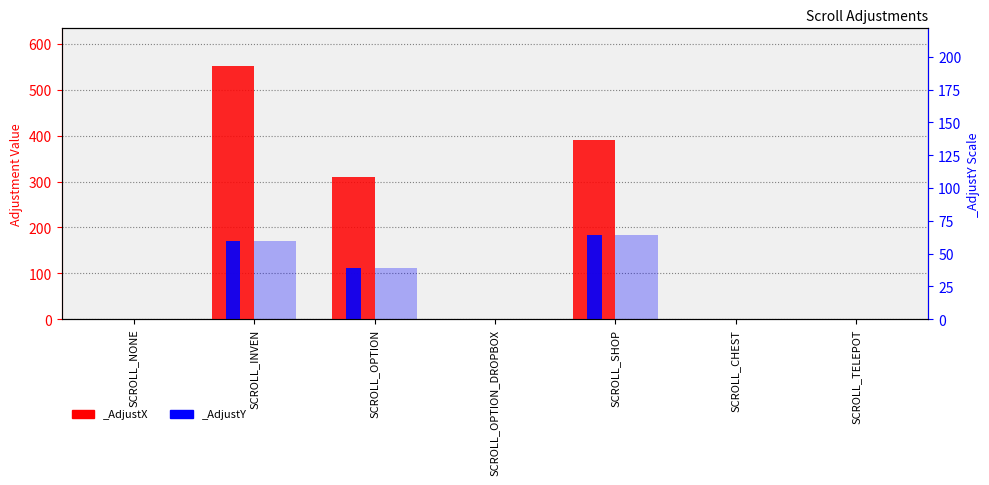

At SCROLL_SHOP, list the series in order from largest to smallest.

_AdjustX, _AdjustY